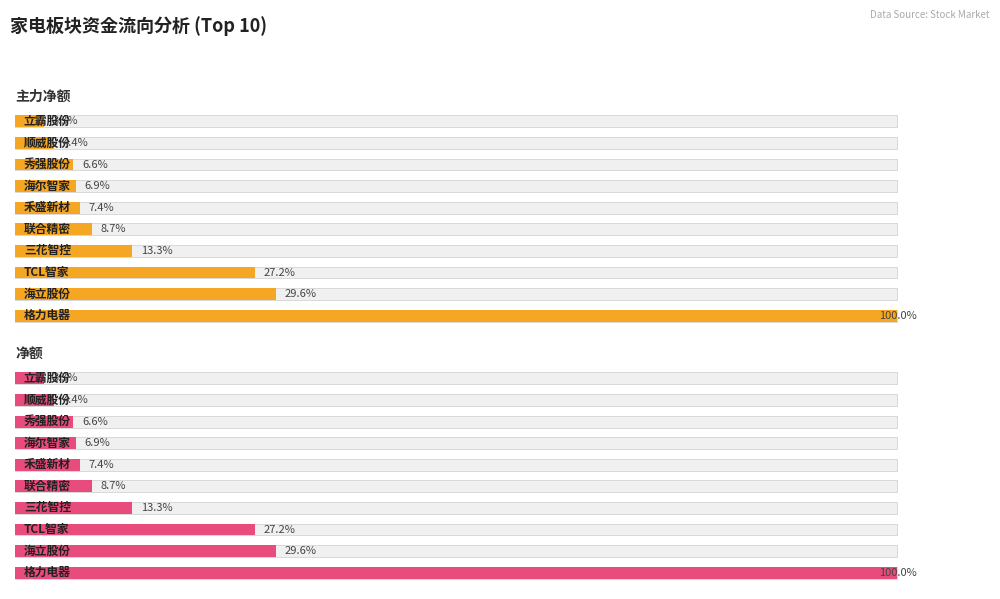

Reading left to right, extract all data points from this chart.

主力净额: 100.0	29.6	27.2	13.3	8.7	7.4	6.9	6.6	4.4	3.3
净额: 100.0	29.6	27.2	13.3	8.7	7.4	6.9	6.6	4.4	3.3